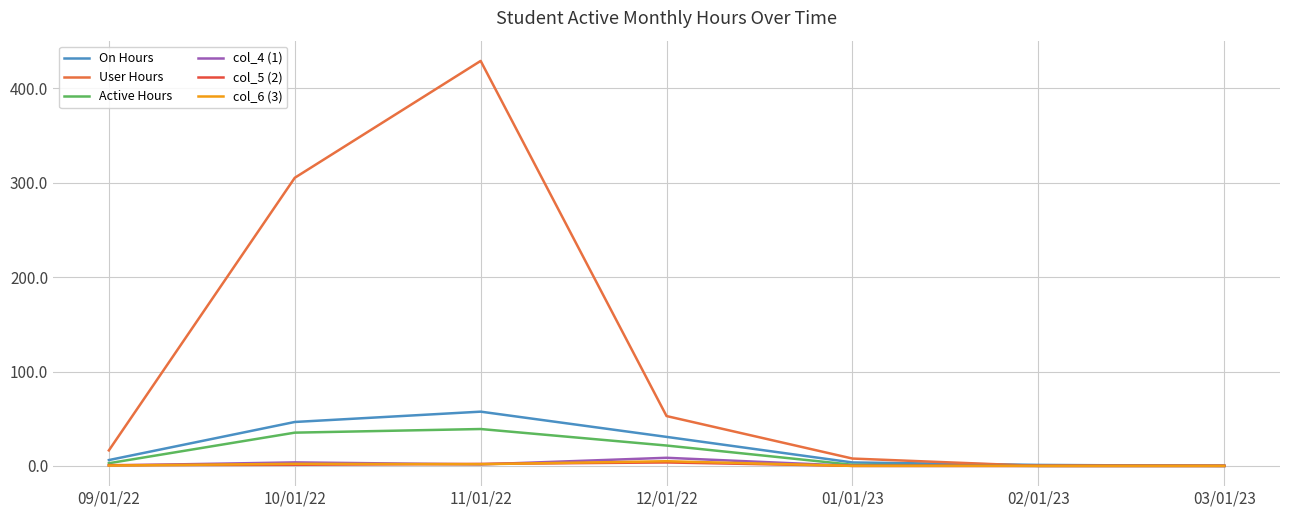

What position from the left is 11/01/22?

3